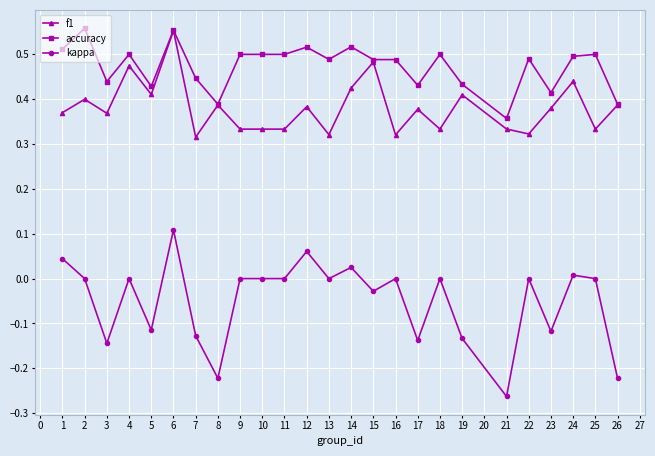

What are all the series names shown in the legend?

f1, accuracy, kappa